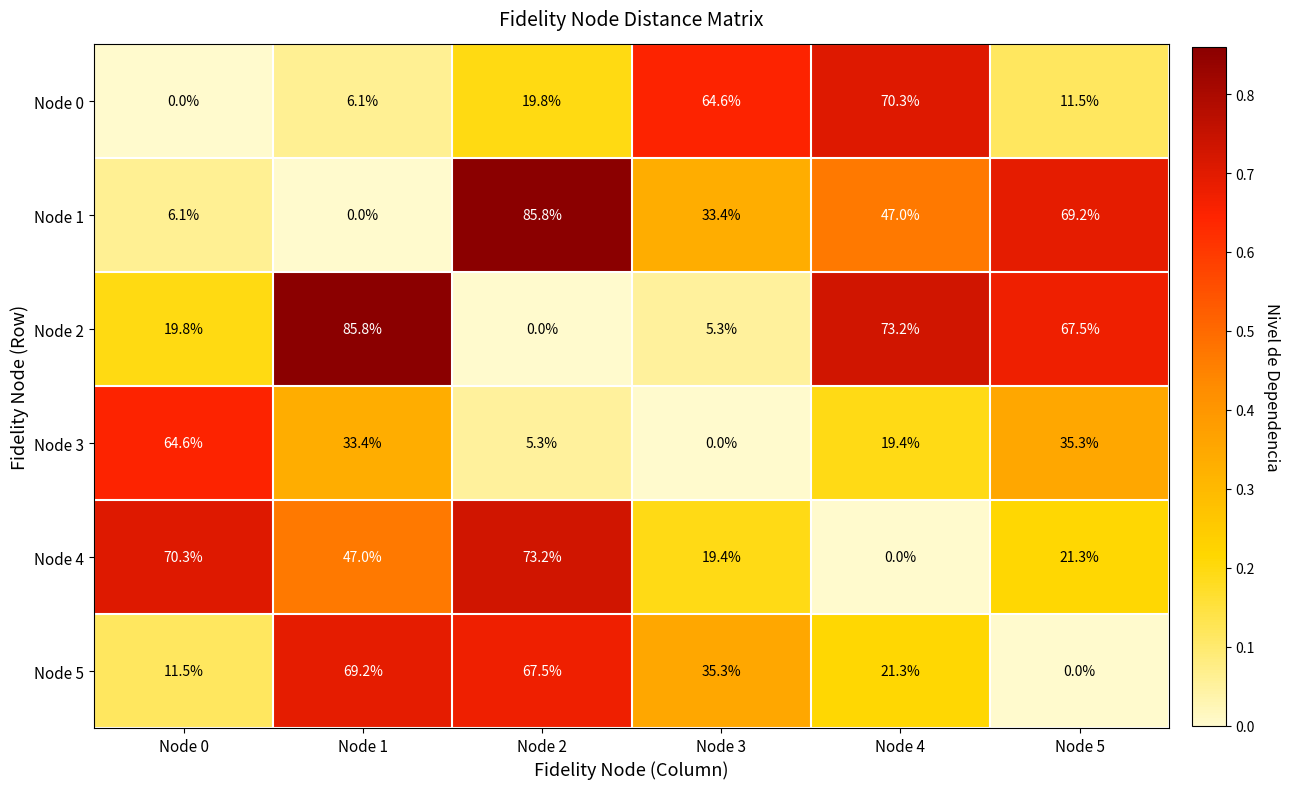

What is the average value of the Node 5 series?

34.1